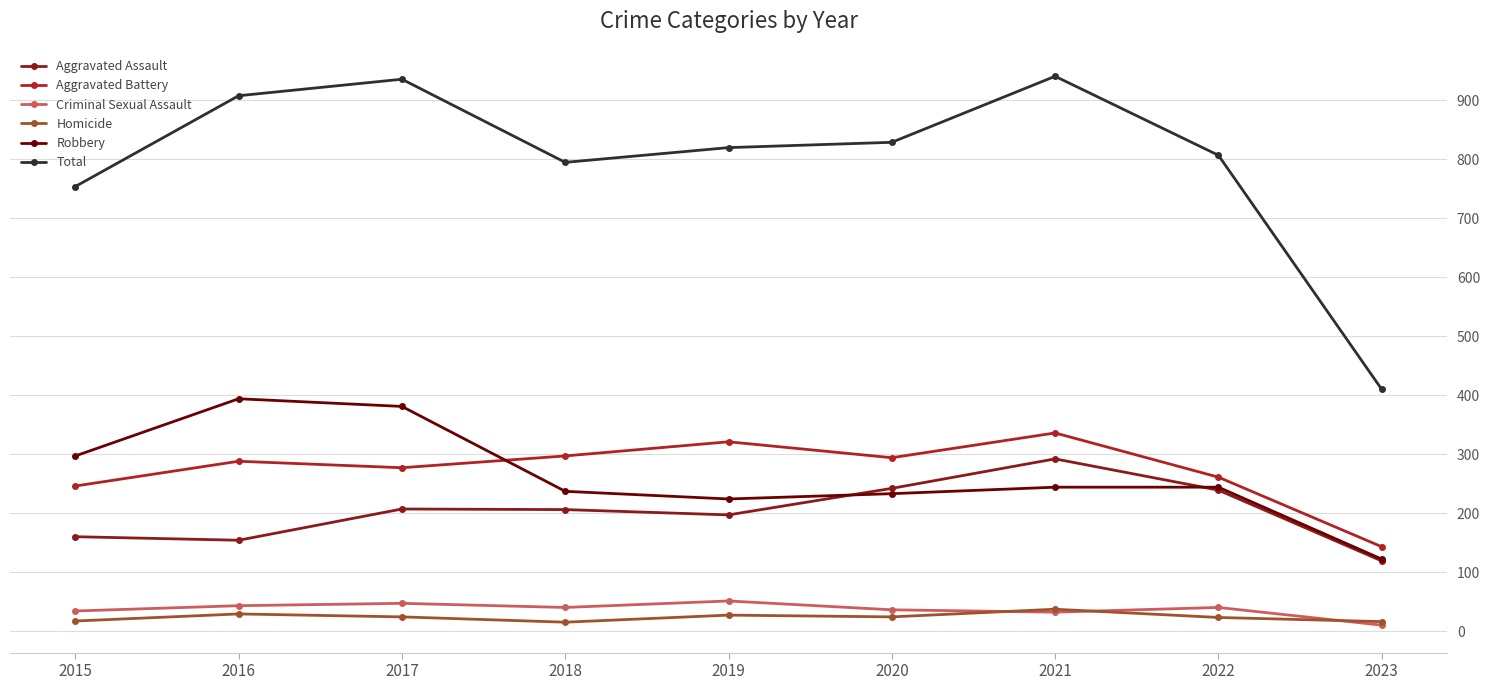

What is the sum of the Robbery values at 2017 and 2019?

605